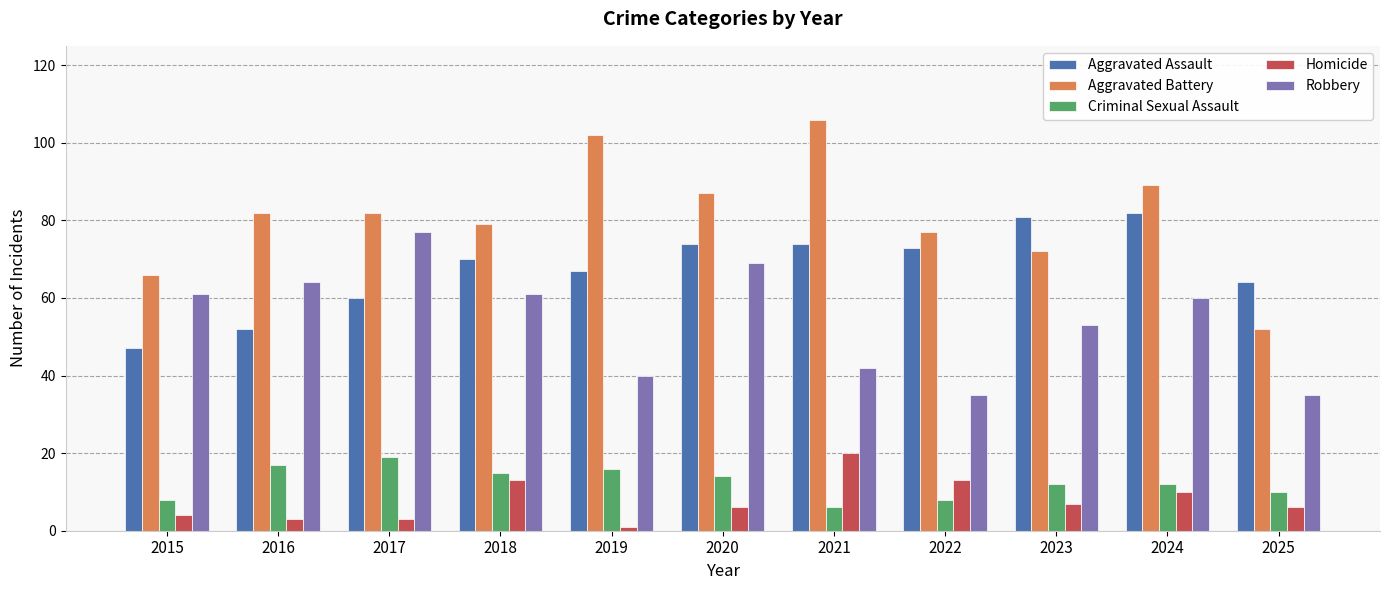

At how many categories does at least one series exceed 58?

11